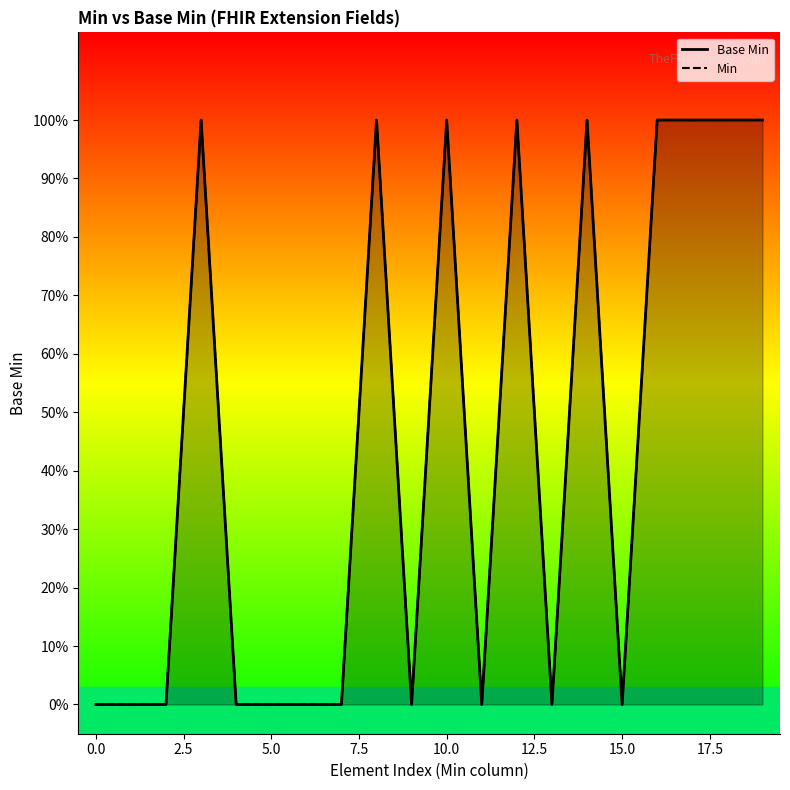

How many categories are shown in the chart?

20